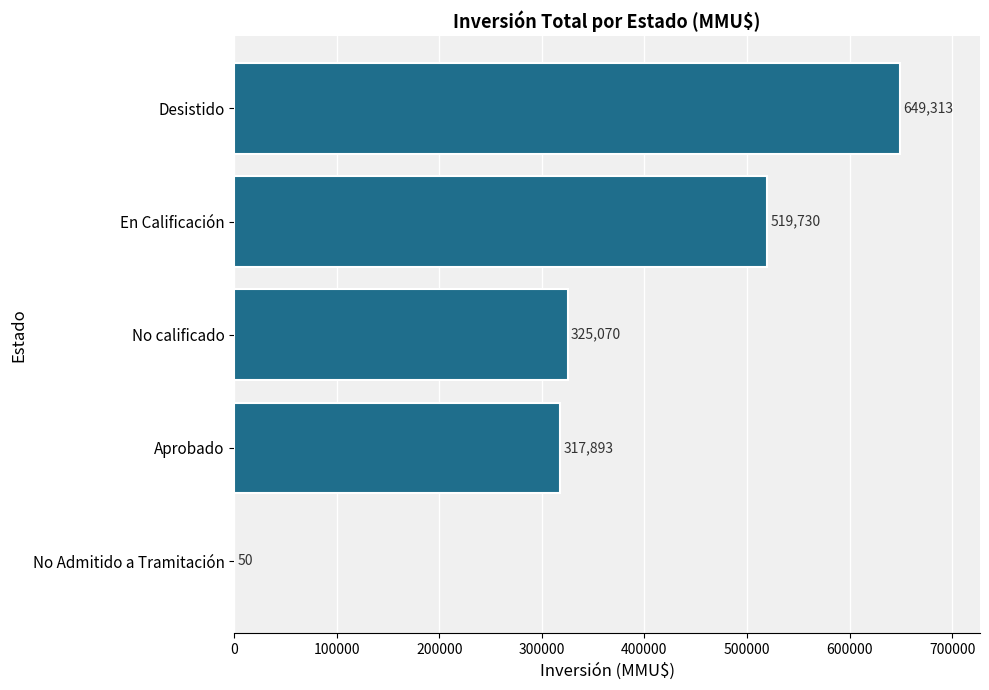

Are the bars grouped side by side (vs. stacked)?

No